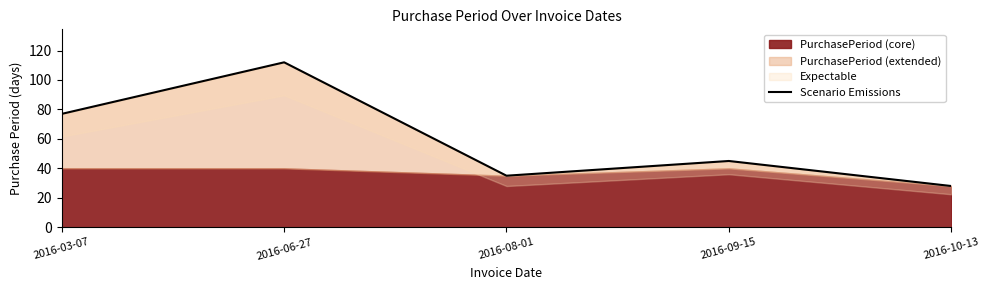

What is the label of the 1st point from the left?

2016-03-07